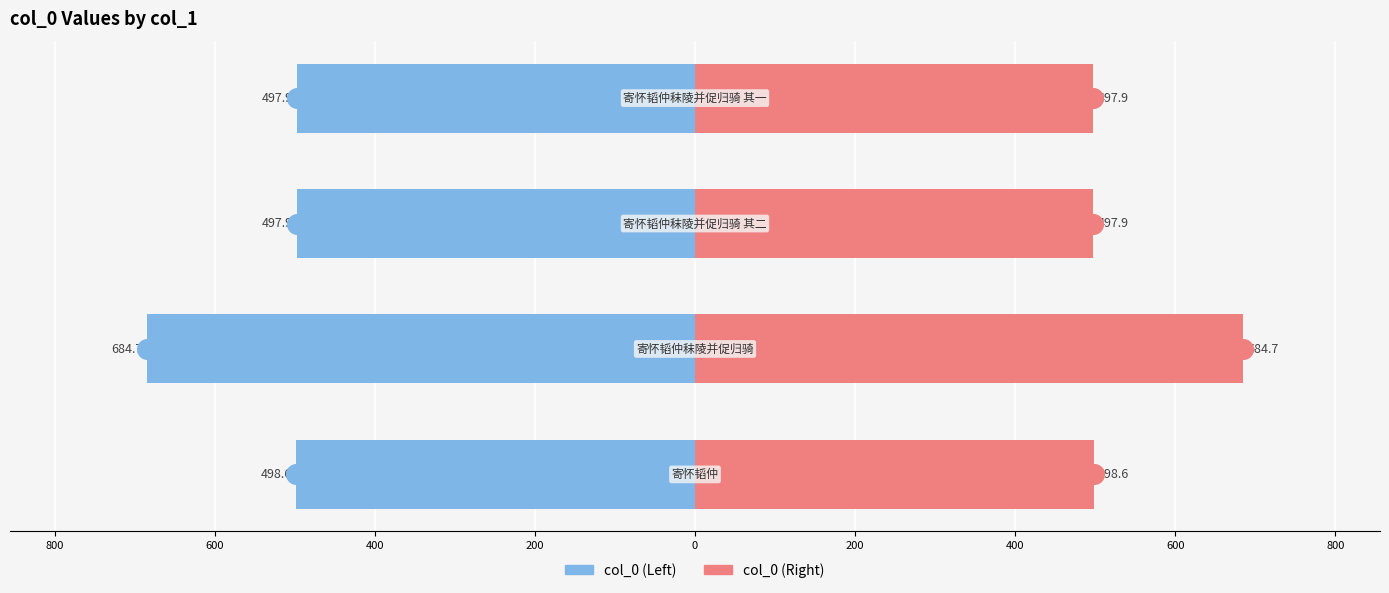

Which series contains the lowest Y value?

col_0 (Left)